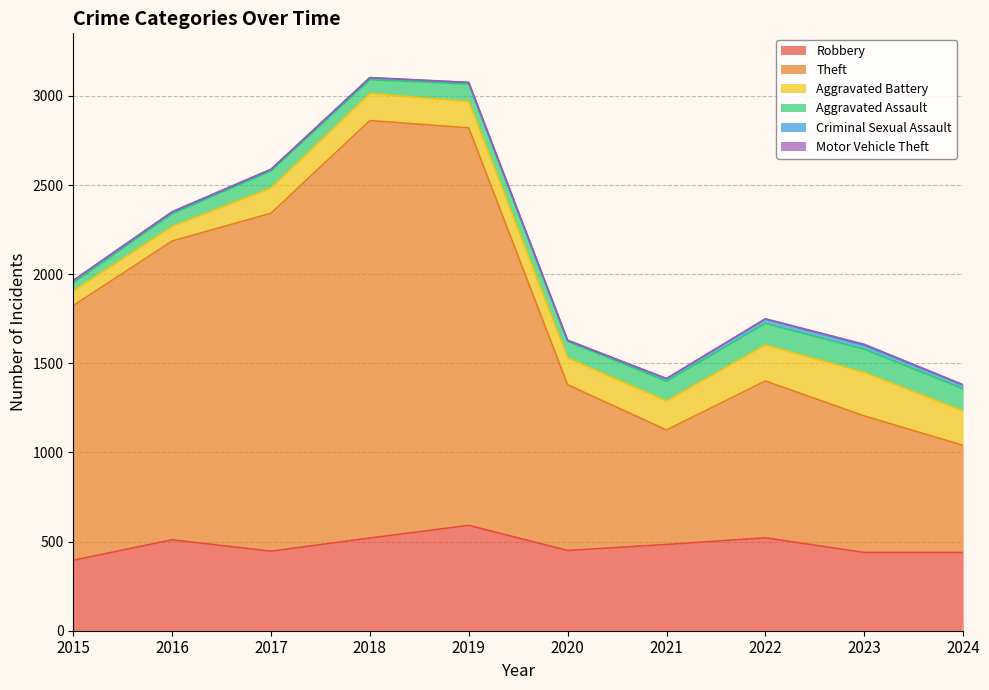

True or false: Criminal Sexual Assault and Robbery intersect in this chart.

False